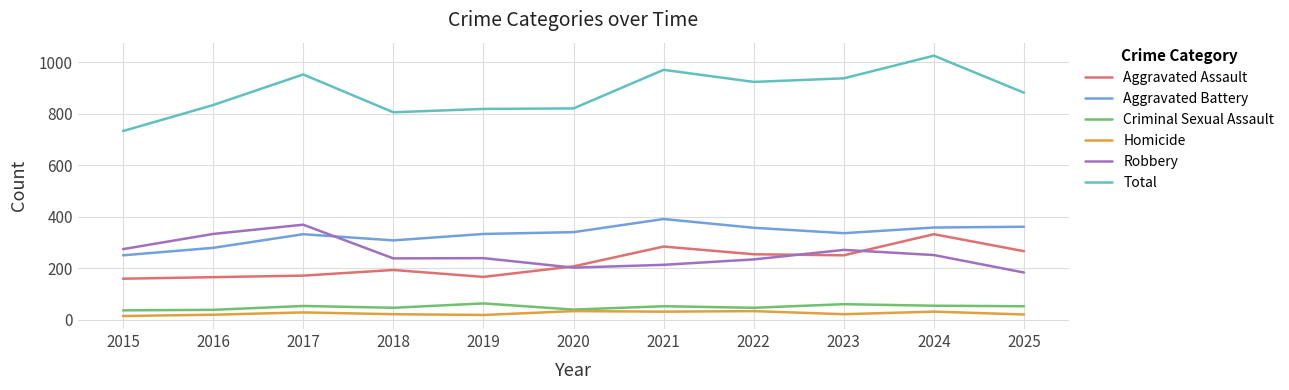

True or false: Total has a value of 819 at 2019.

True